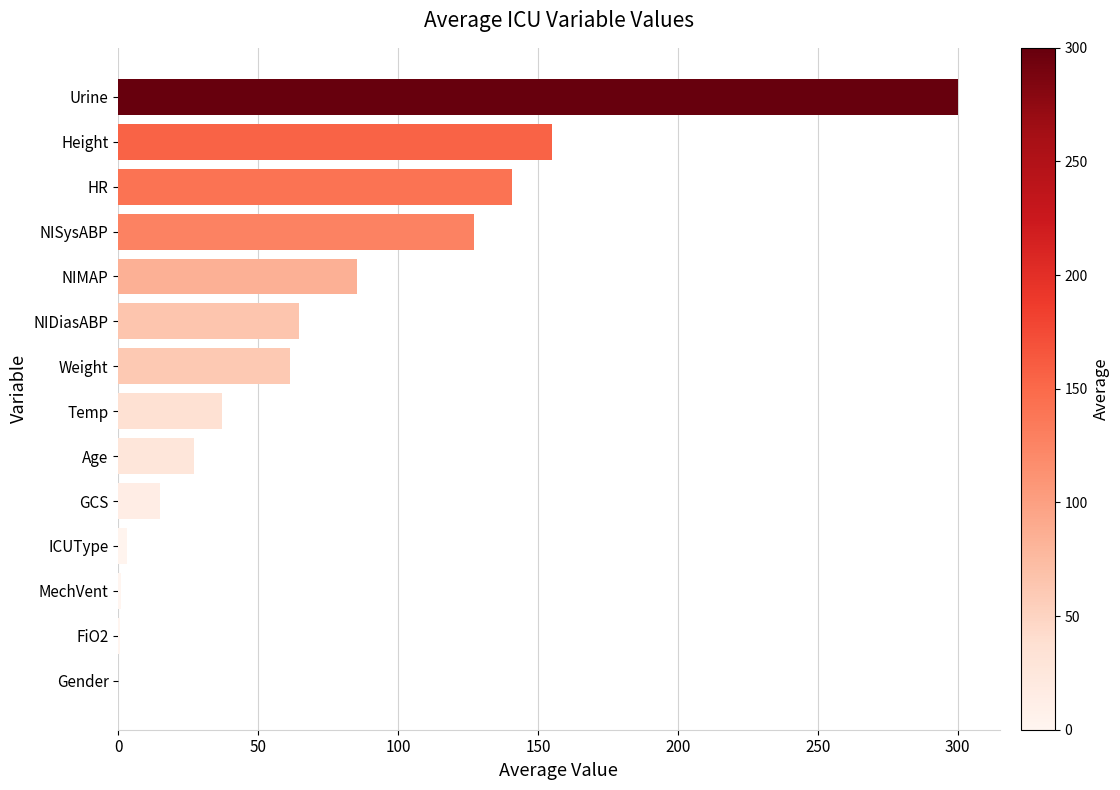

Read the value at HR.

140.8